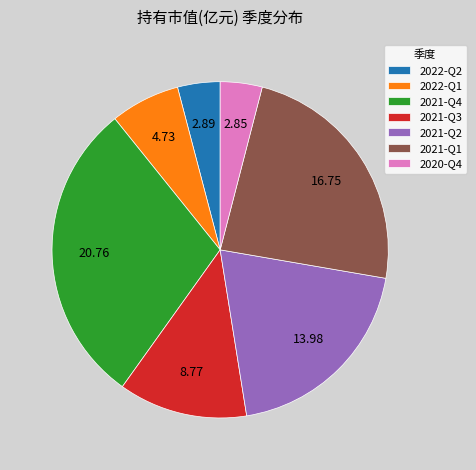

What is the ratio of the value at 2021-Q2 to the value at 2022-Q1?

3.0